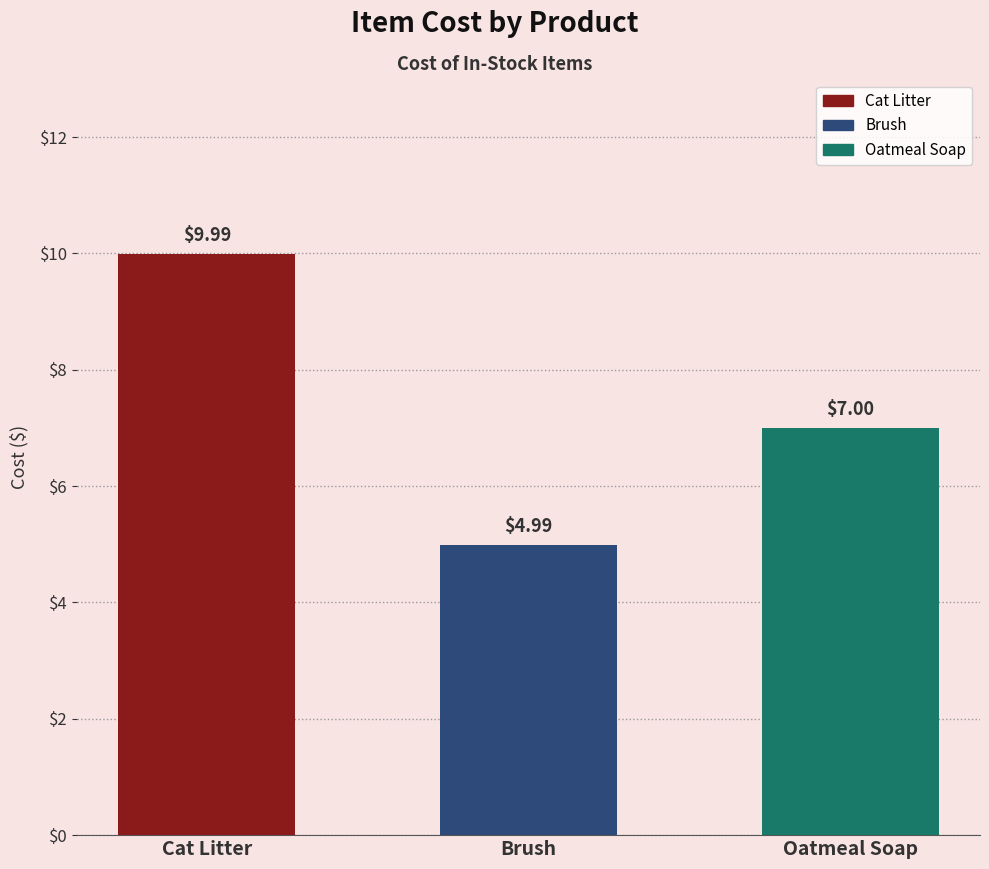

Where does the data first go above 7?

Cat Litter